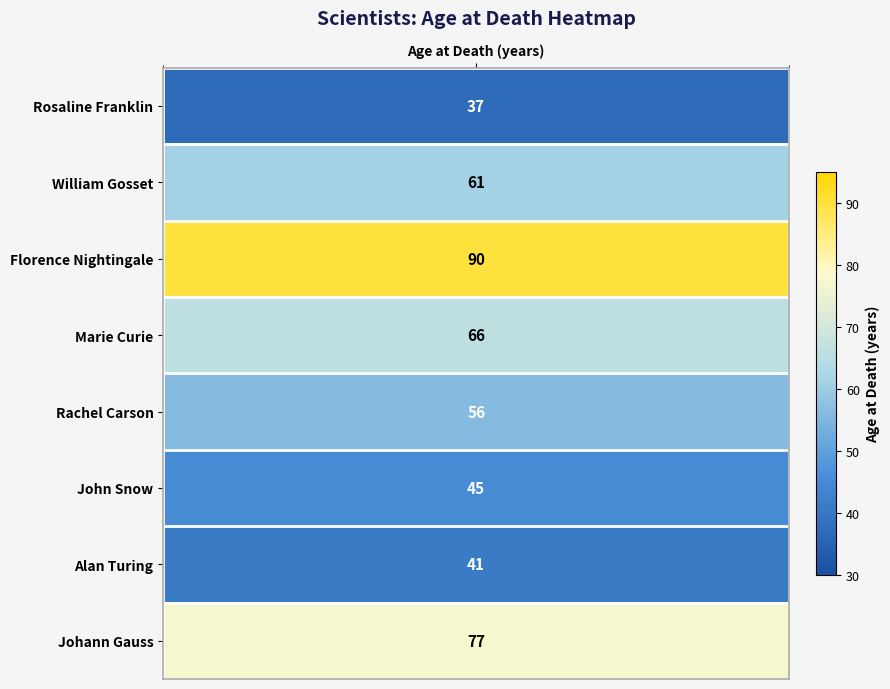

List the labels in order of value, largest first.

Florence Nightingale, Johann Gauss, Marie Curie, William Gosset, Rachel Carson, John Snow, Alan Turing, Rosaline Franklin